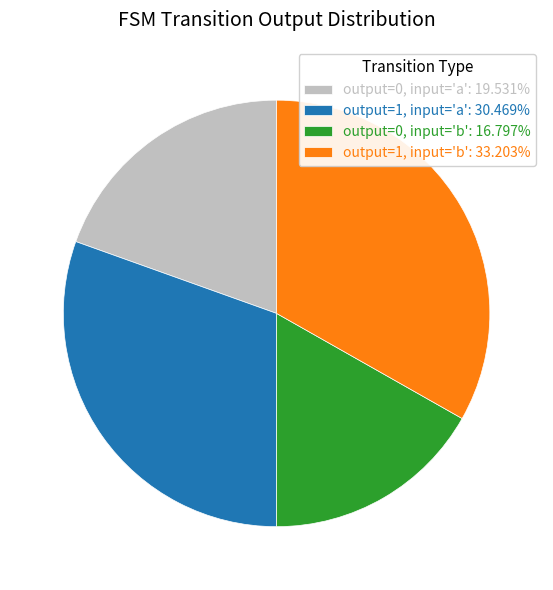

Approximately how many times larger is the value at output=1, input='b': 33.203% compared to output=0, input='a': 19.531%?

1.7